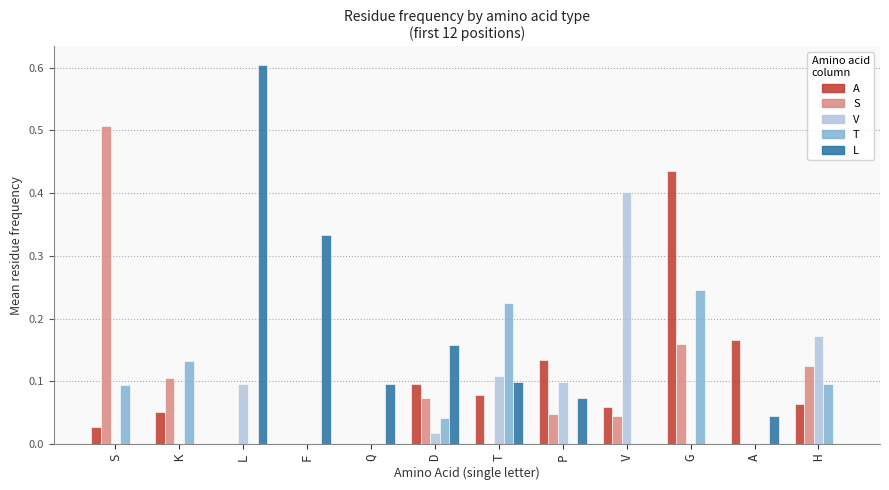

Is it true that L equals 0.0 at K?

True